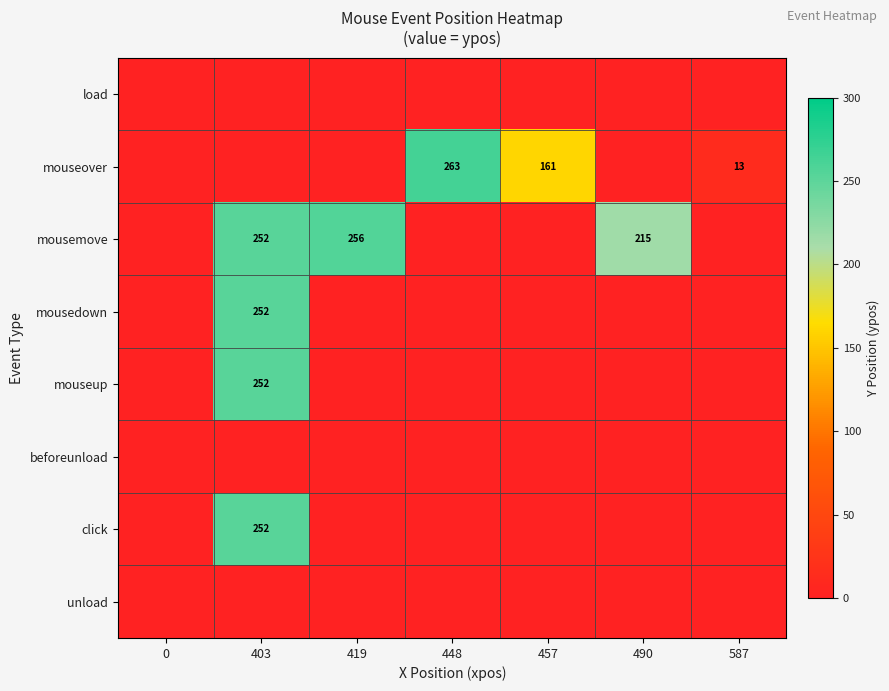

True or false: mousemove has a value of 328 at 403.

False